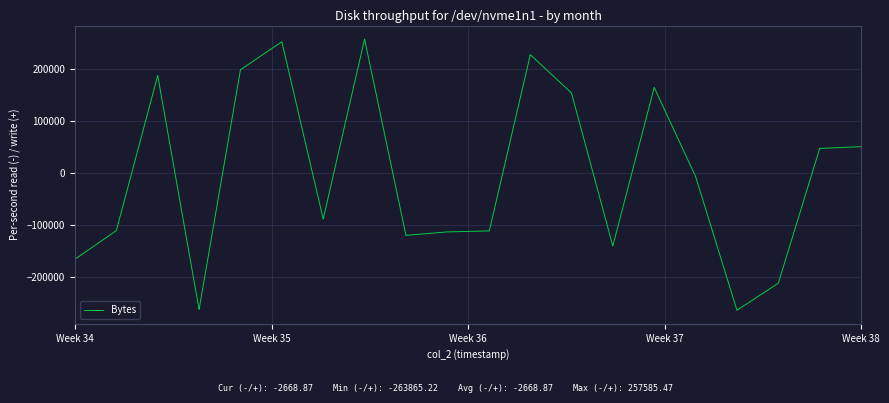

What is the minimum value shown in the chart?

-263865.2